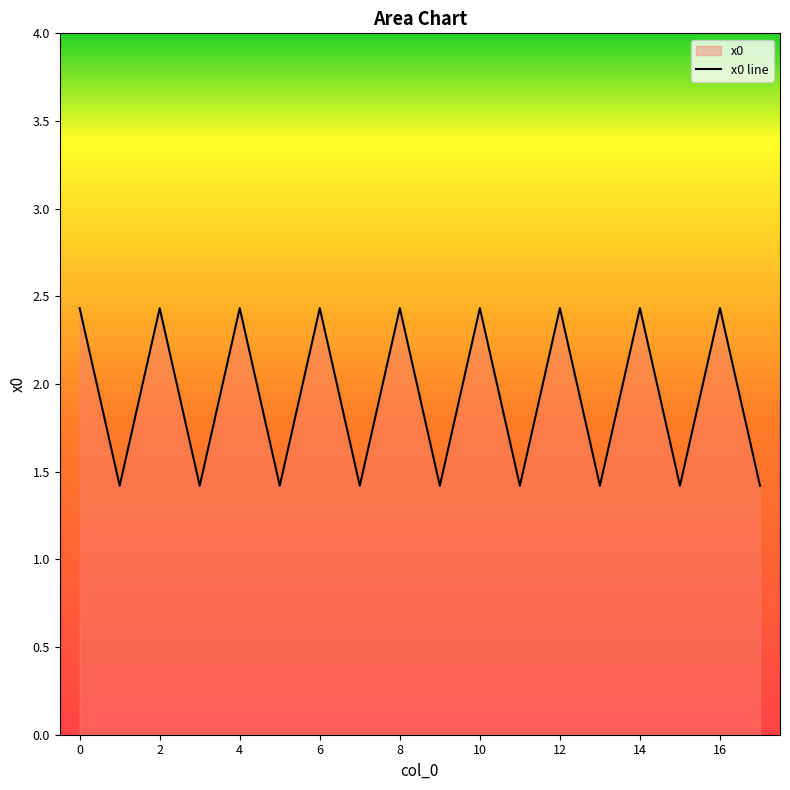

How many values are below 2?

9